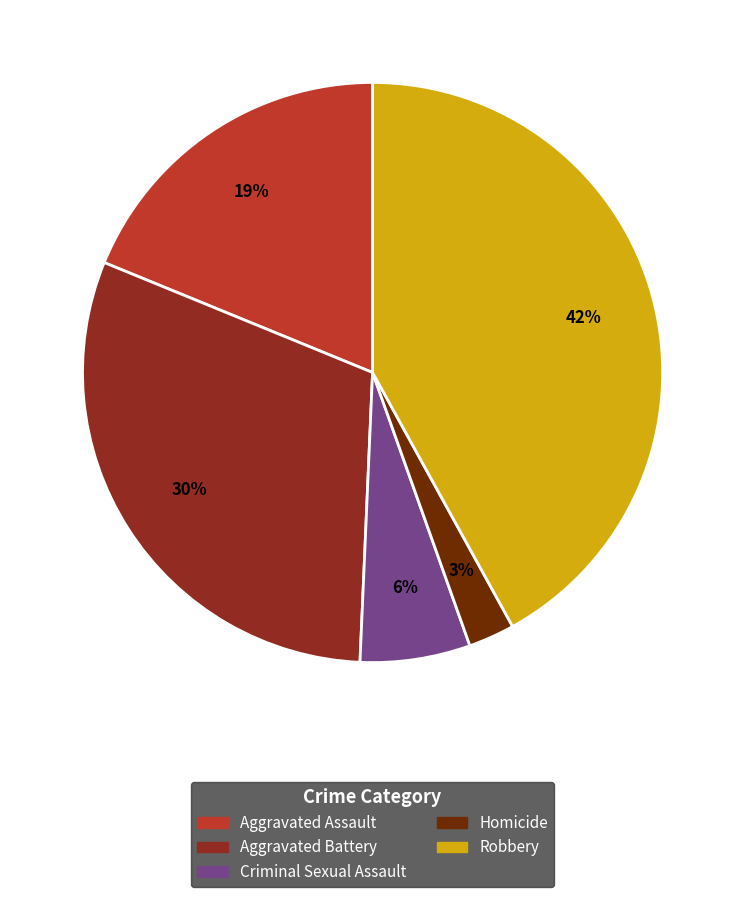

To the nearest percent, what is the average slice percentage?

20%